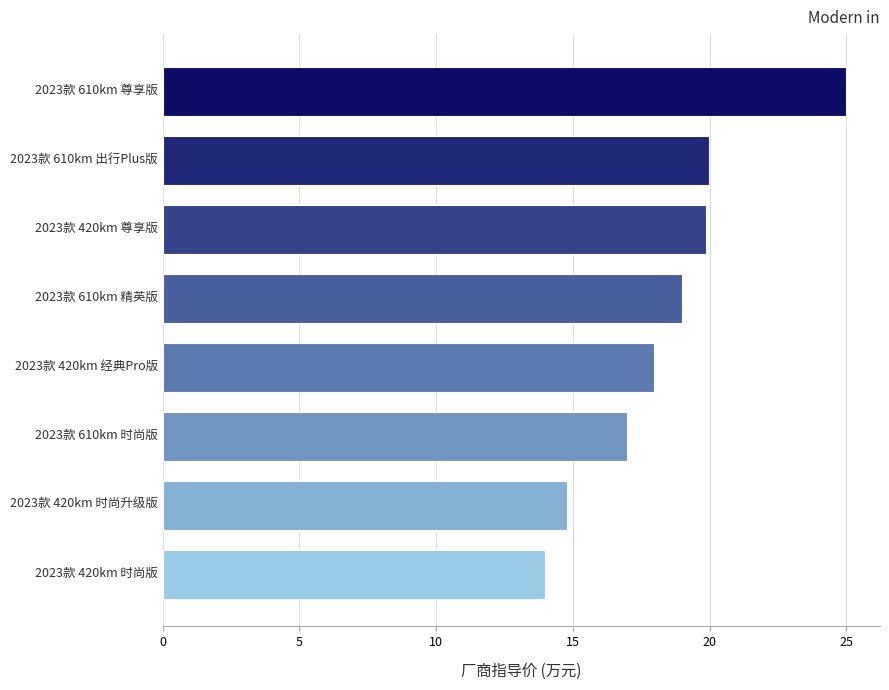

The value at 2023款 610km 精英版 is 8.2. True or false?

False